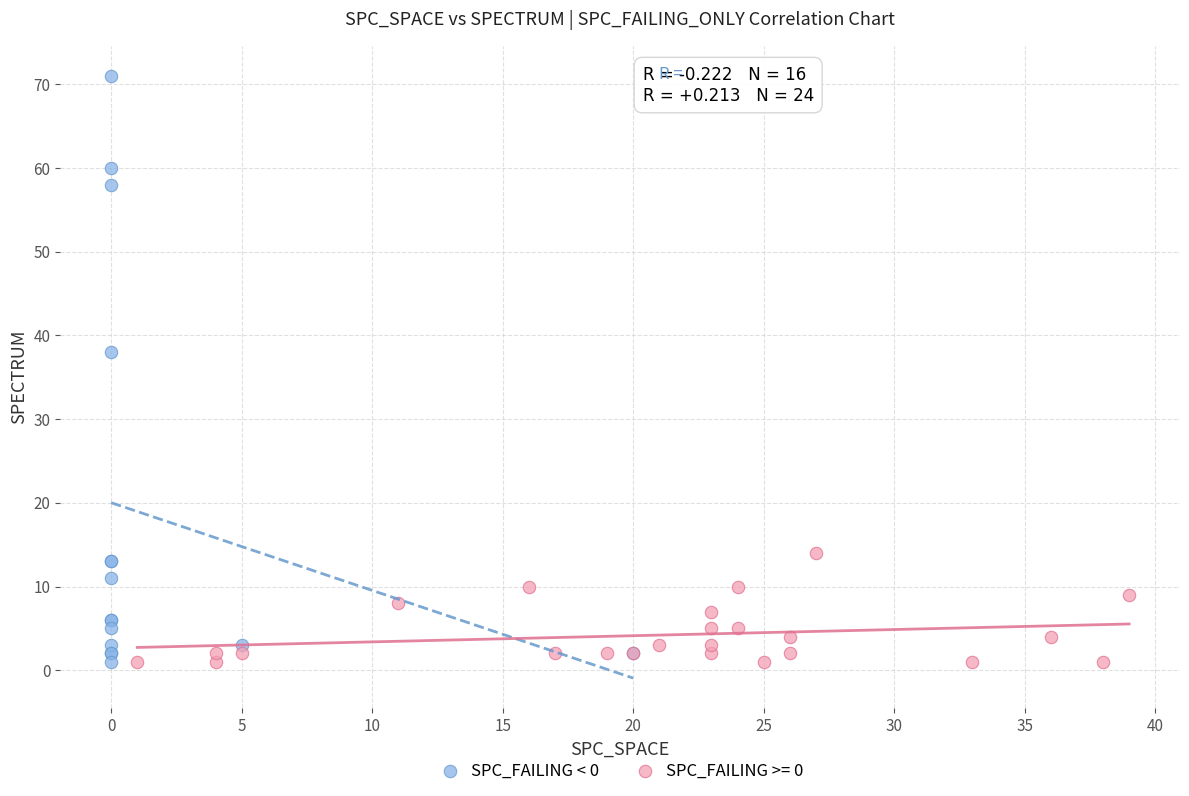

Which series has the largest Y range (max minus min)?

SPC_FAILING < 0